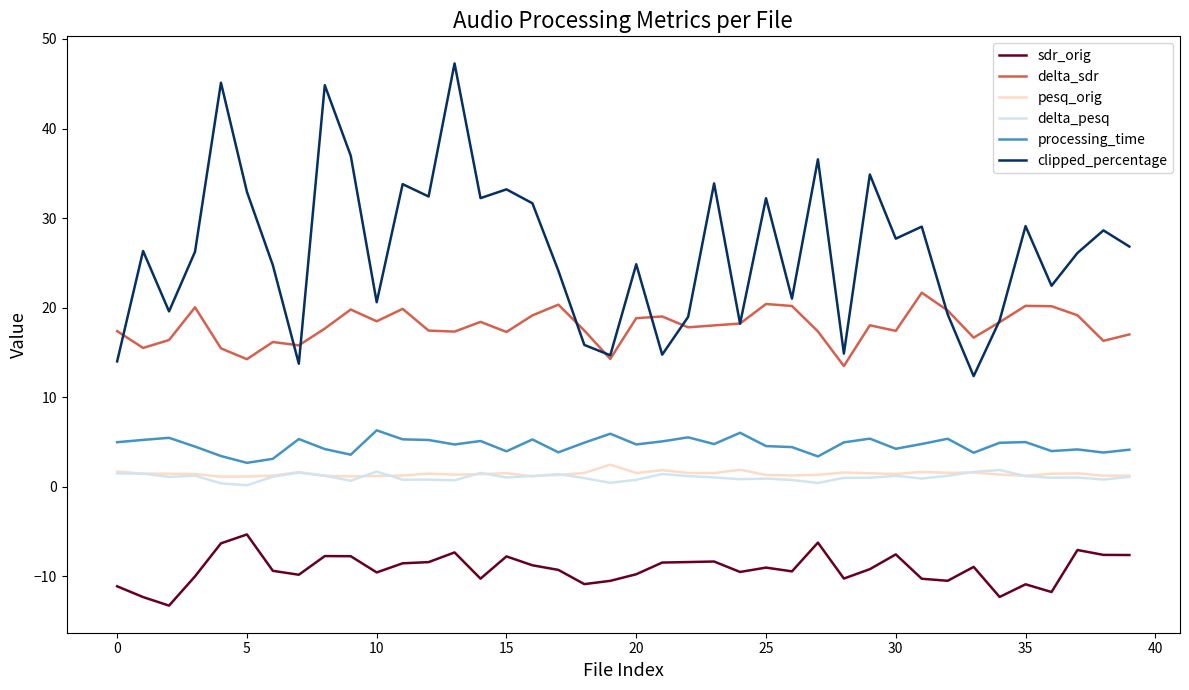

True or false: clipped_percentage has more than 1 interior local peaks.

True